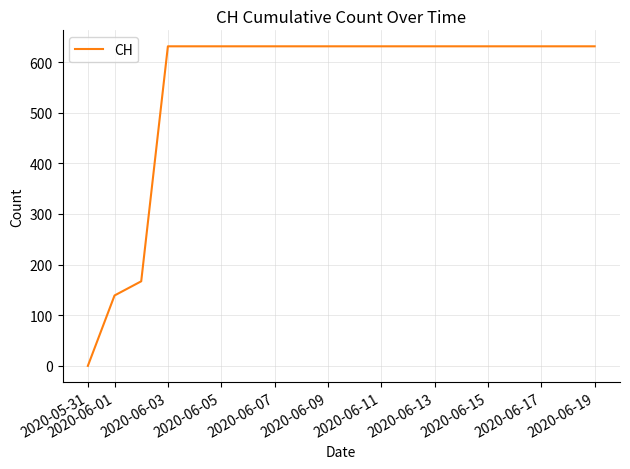

What is the greatest value displayed?

631